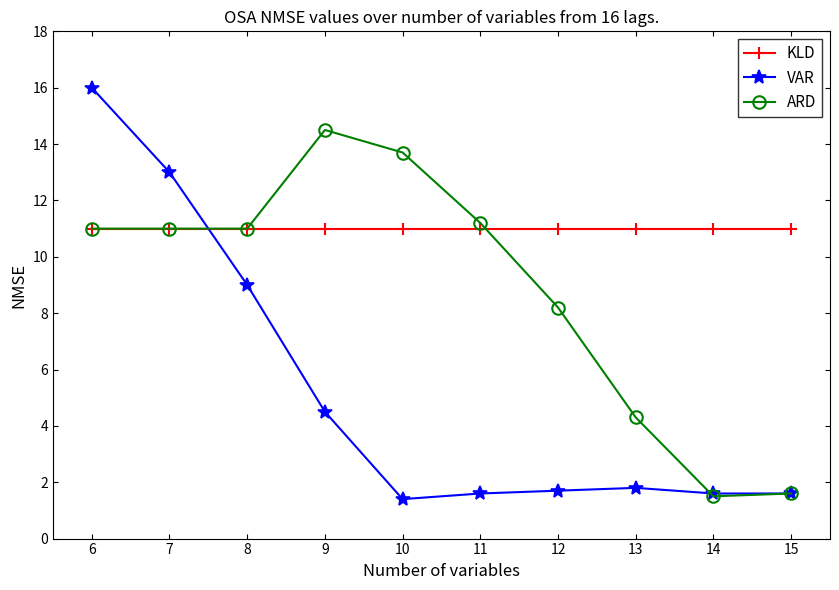

List the series in order of their overall mean, highest first.

KLD, ARD, VAR